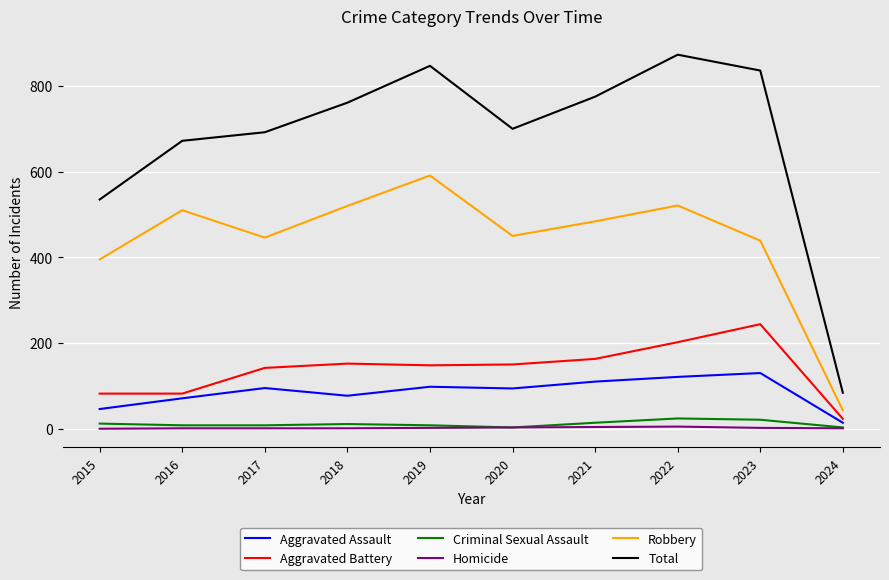

True or false: Criminal Sexual Assault has a value of 12 at 2015.

True